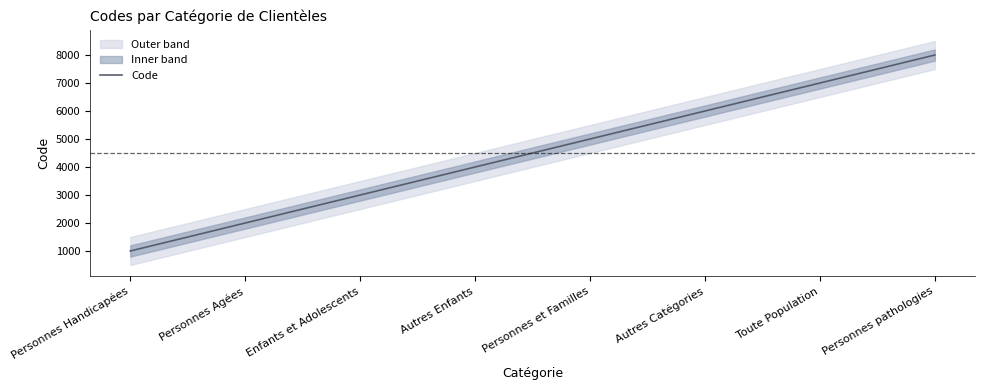

Reading left to right, transcribe all the data shown in this chart.

1000	2000	3000	4000	5000	6000	7000	8000